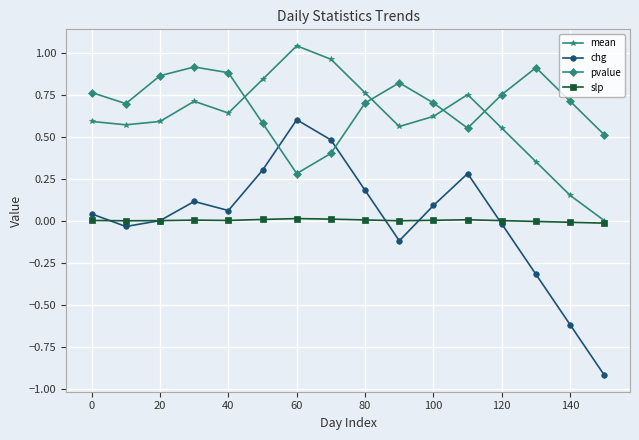

Which series has the widest spread of values?

chg